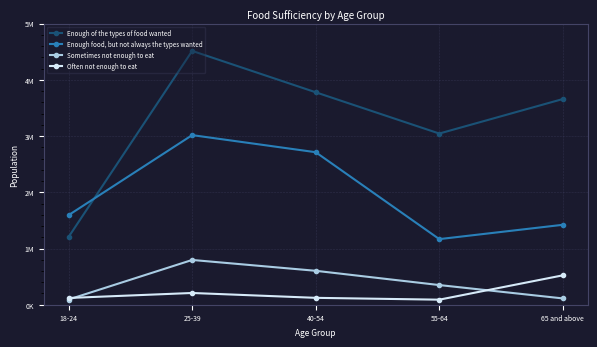

True or false: Often not enough to eat and Enough of the types of food wanted intersect in this chart.

False